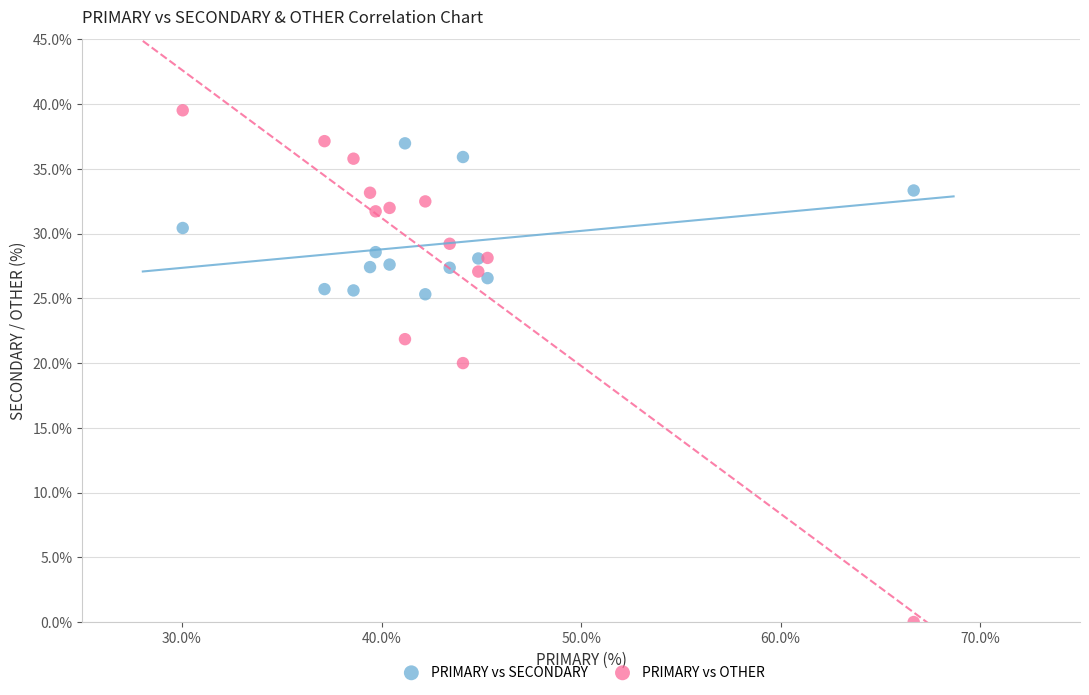

Which series reaches the minimum Y coordinate?

PRIMARY vs OTHER